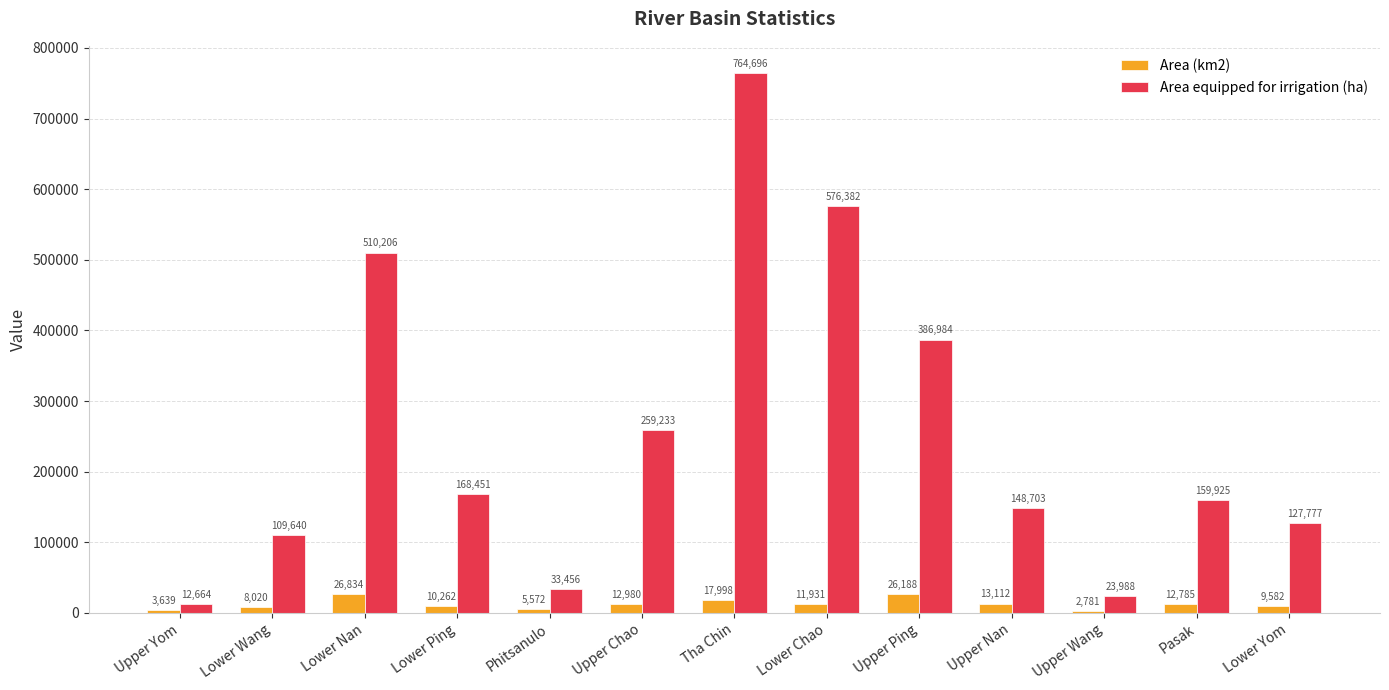

The value of Area (km2) at Phitsanulo is 5571.8. True or false?

True